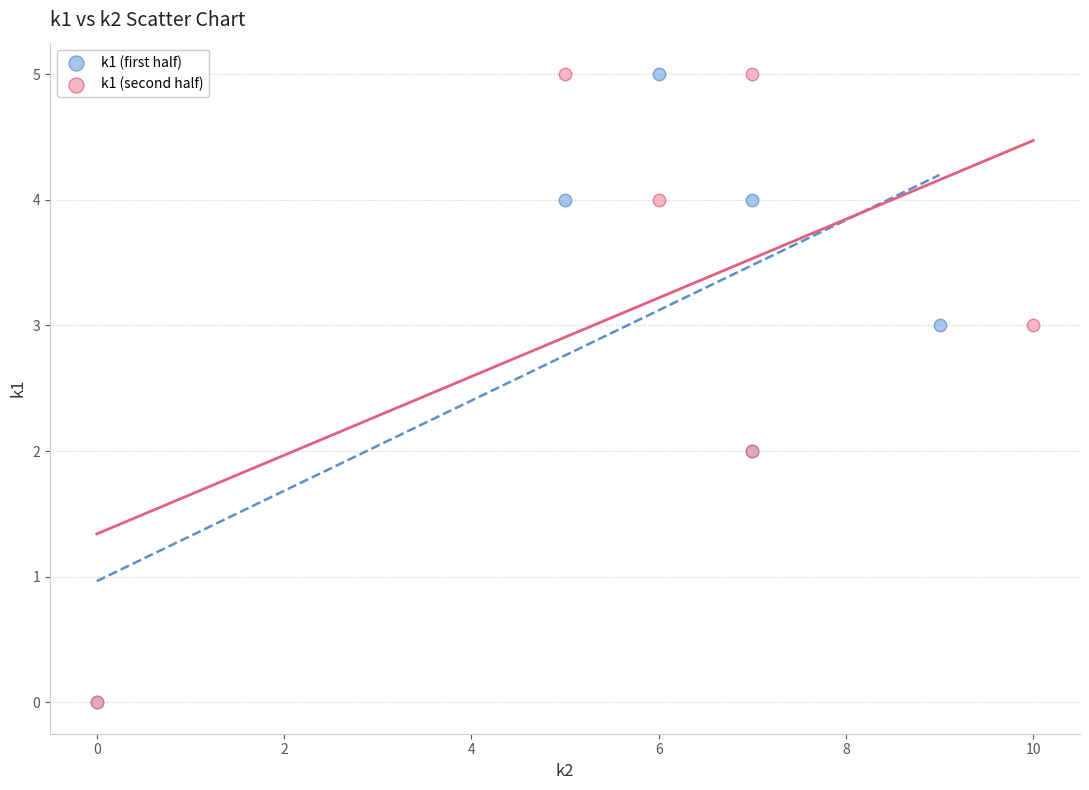

What are all the series names shown in the legend?

k1 (first half), k1 (second half)